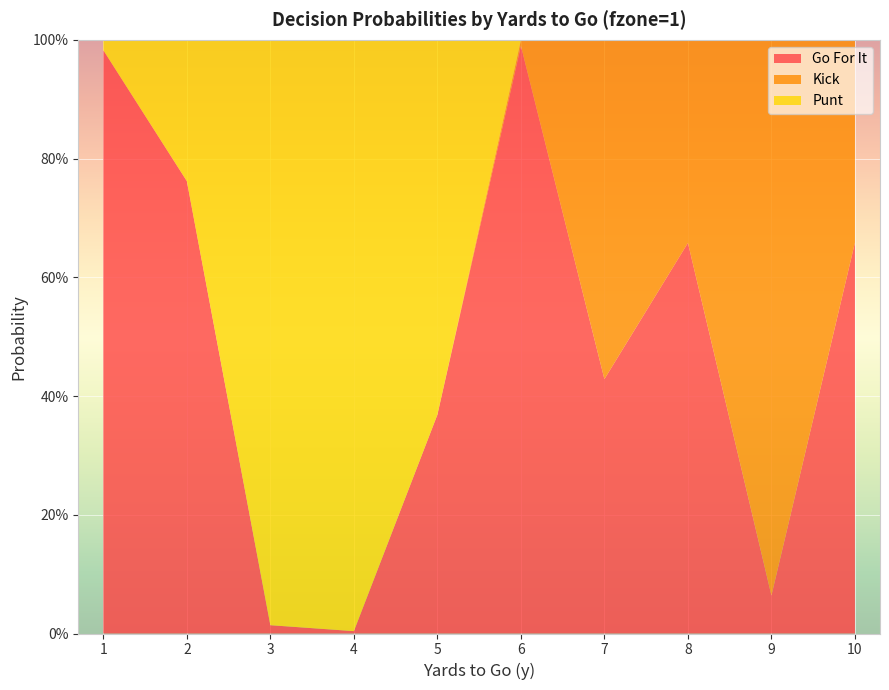

Reading right to left, what are all the values shown in this chart?

gofor: 0.7	0.1	0.7	0.4	1.0	0.4	0.0	0.0	0.8	1.0
kick: 0.3	0.9	0.3	0.6	0.0	0.0	0.0	0.0	0.0	0.0
punt: 0.0	0.0	0.0	0.0	0.0	0.6	1.0	1.0	0.2	0.0